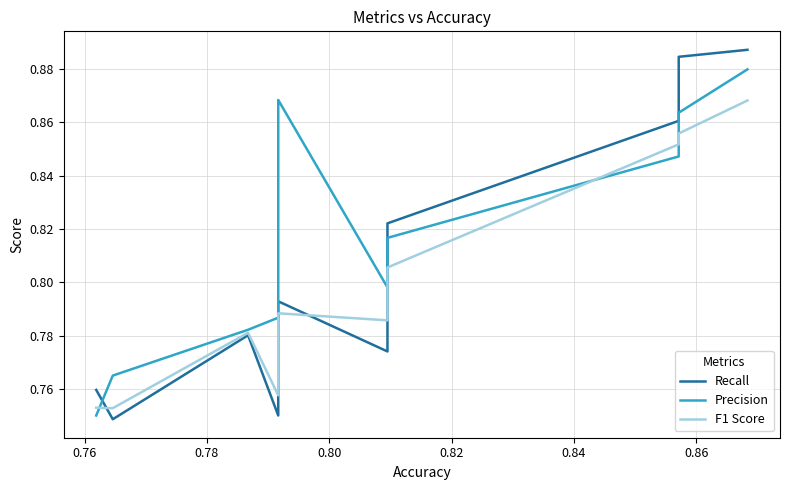

How many times do Precision and F1 Score cross each other?

3